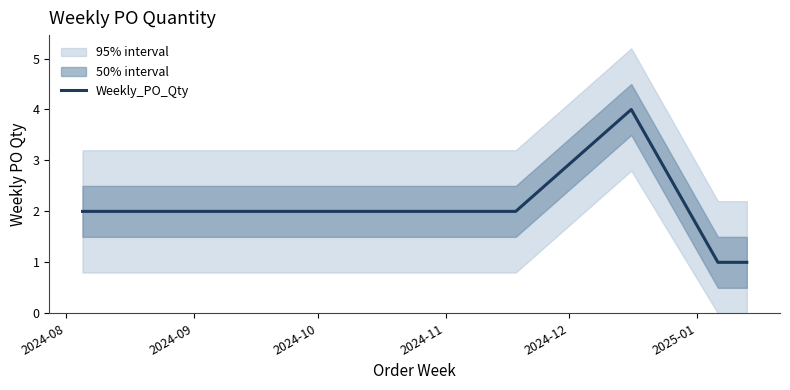

The chart shows a value of 1 at 2025-01. True or false?

False